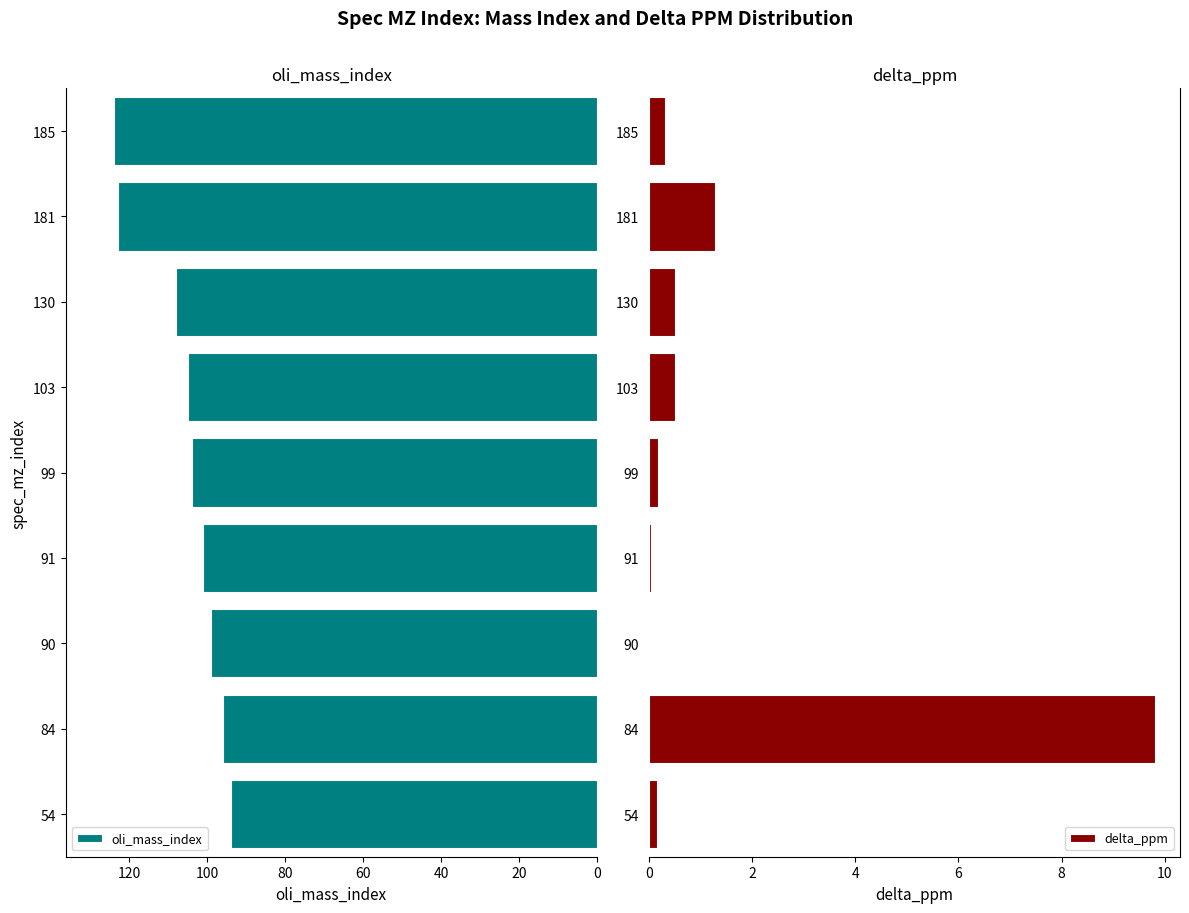

The value of oli_mass_index at 84 is 96. True or false?

True